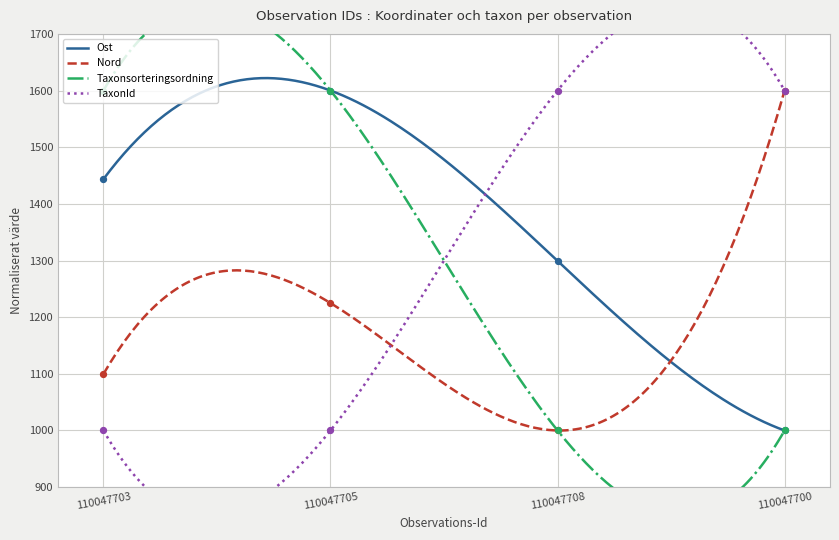

Which series contains the lowest Y value?

Ost